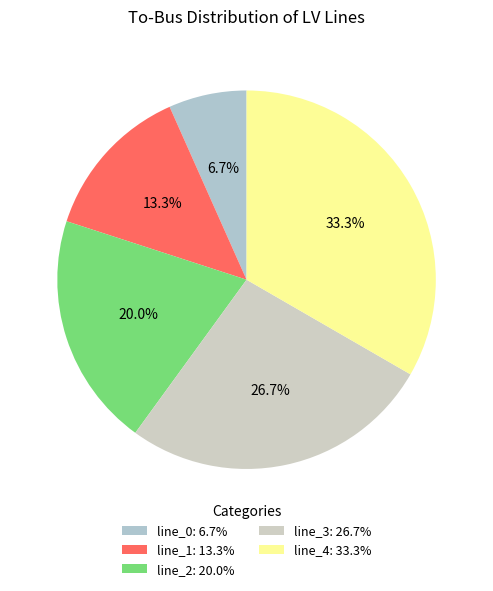

What is the smallest slice in the pie chart?

line_0